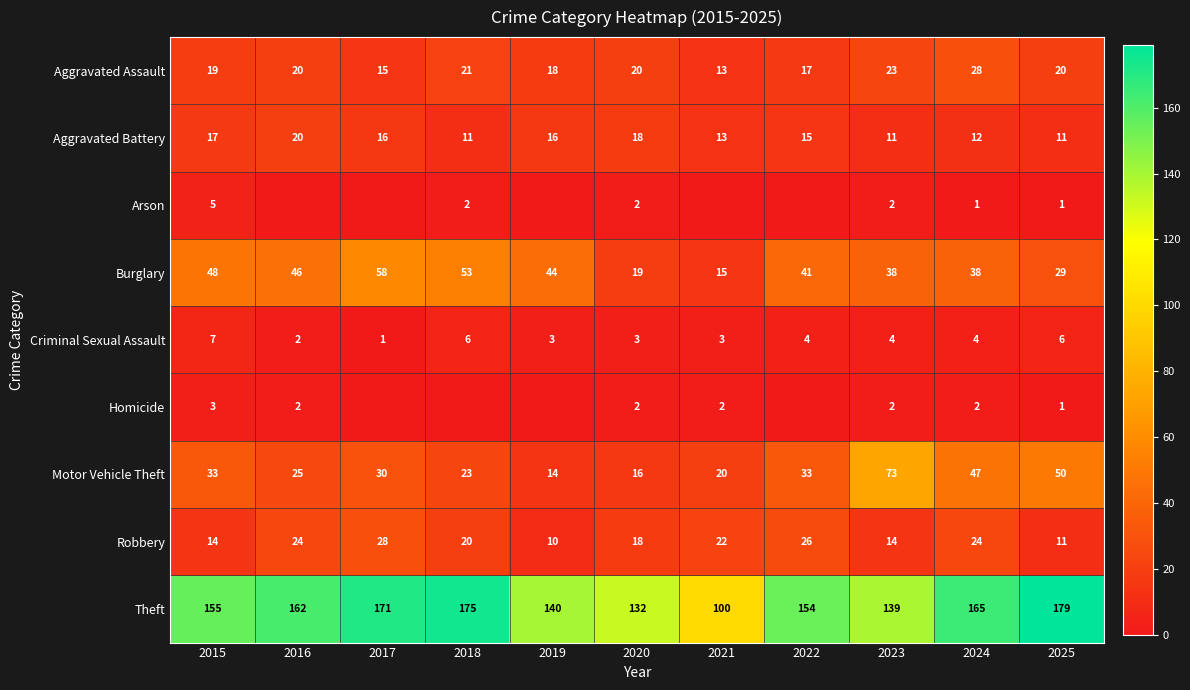

At which label is Burglary closest to 36?

2023